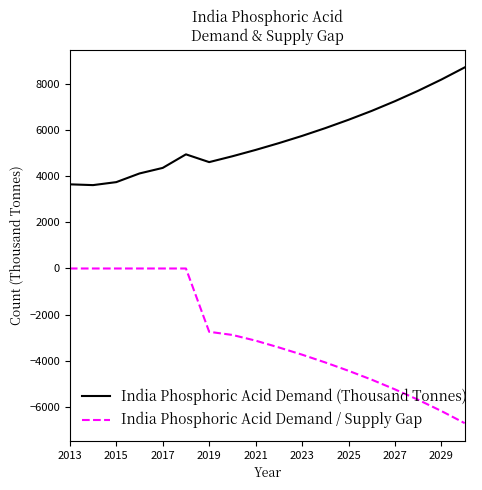

True or false: India Phosphoric Acid Demand (Thousand Tonnes) and India Phosphoric Acid Demand / Supply Gap intersect in this chart.

False